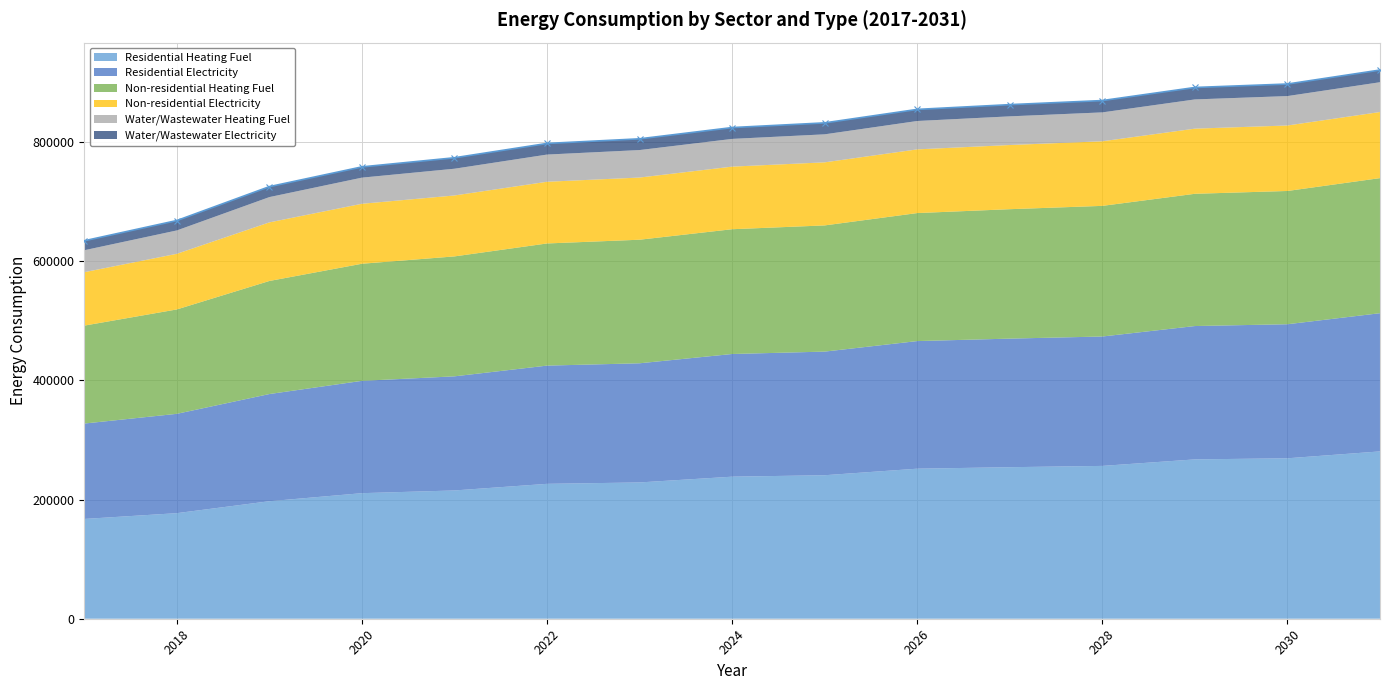

True or false: Water/Wastewater Electricity and Residential Heating Fuel cross at least once.

False